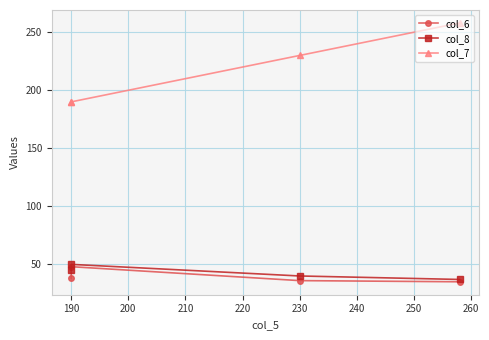

True or false: col_8 and col_7 intersect in this chart.

False